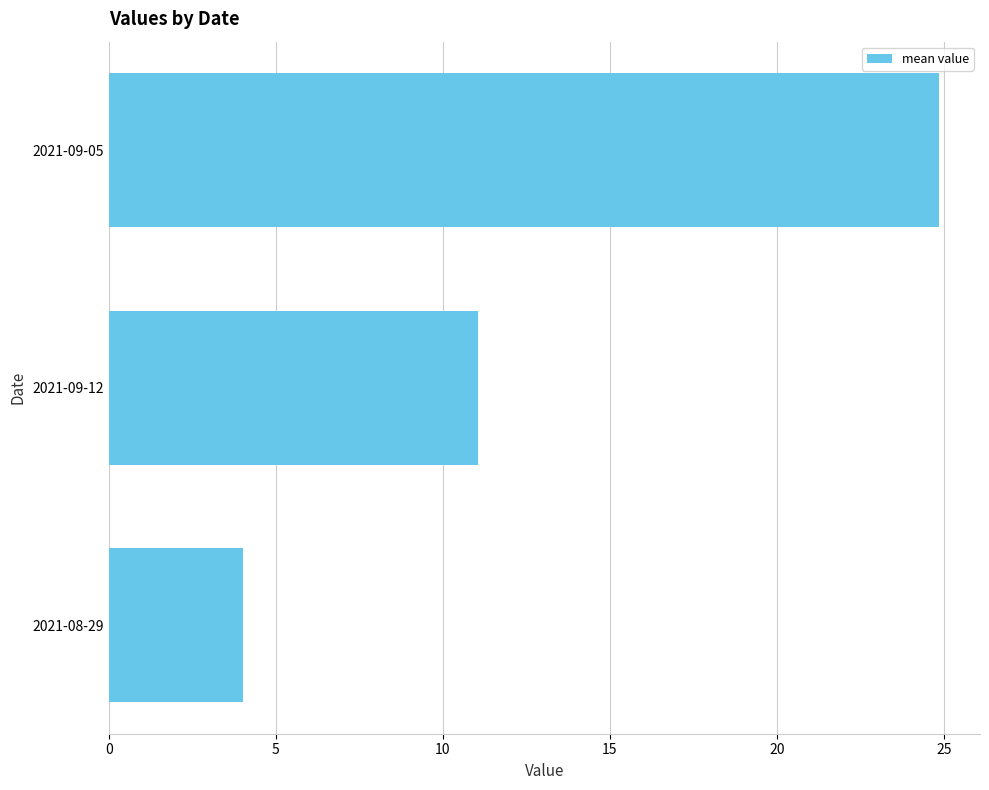

True or false: the data shows 24.8 at 2021-09-05.

True